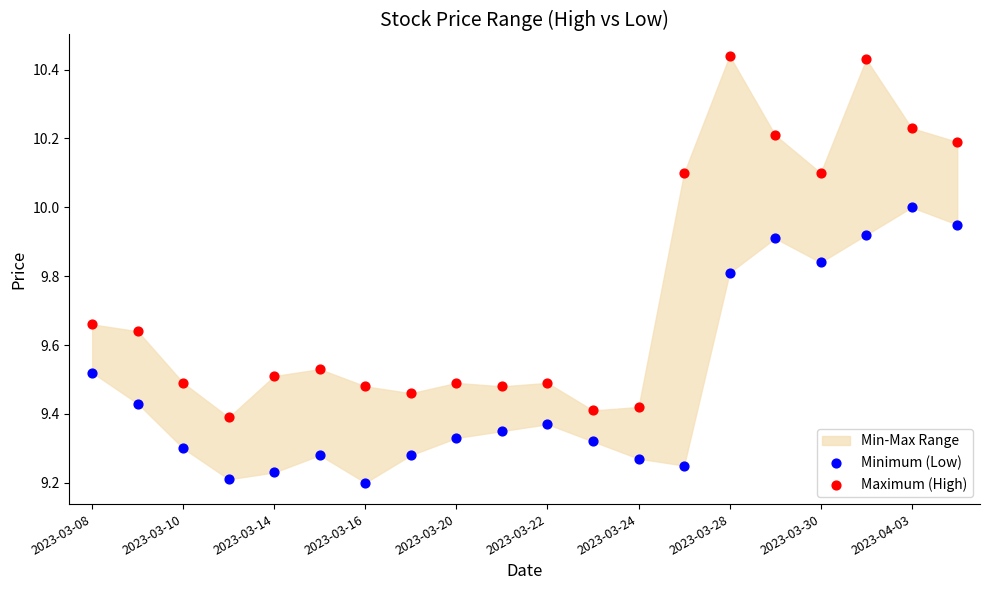

Across all data points, what is the range of Y values (max minus min)?

1.2